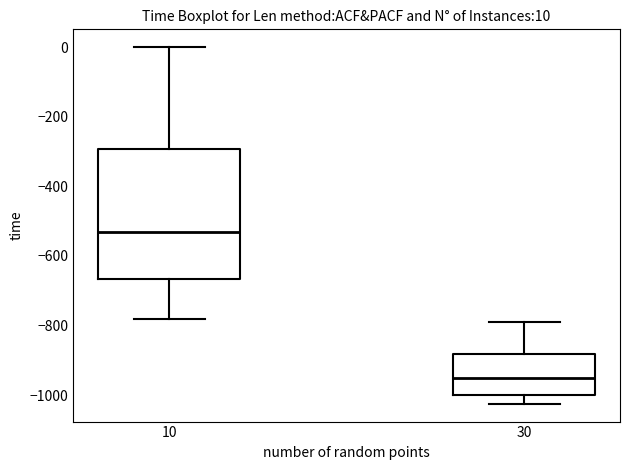

Which box has the highest median line?

10